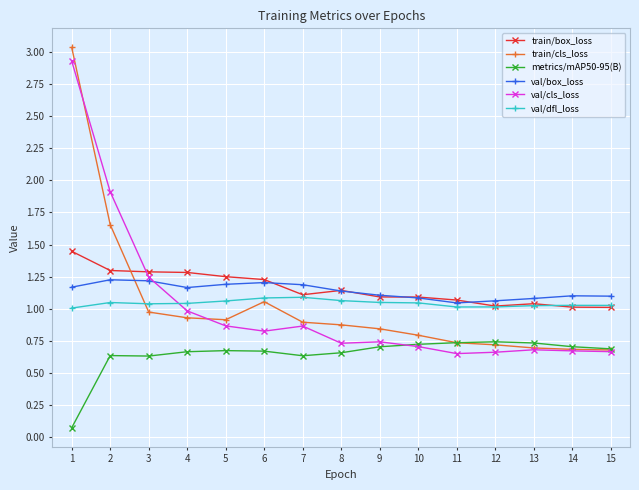

Rank the series by their maximum value, from highest to lowest.

train/cls_loss, val/cls_loss, train/box_loss, val/box_loss, val/dfl_loss, metrics/mAP50-95(B)